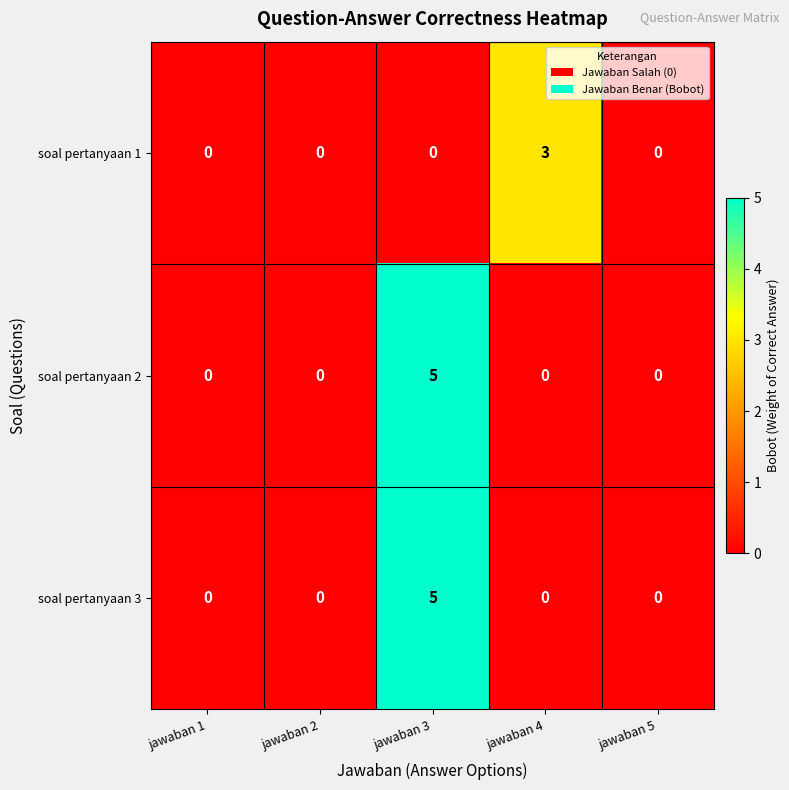

What is the approximate value of soal pertanyaan 2 at jawaban 3?

5